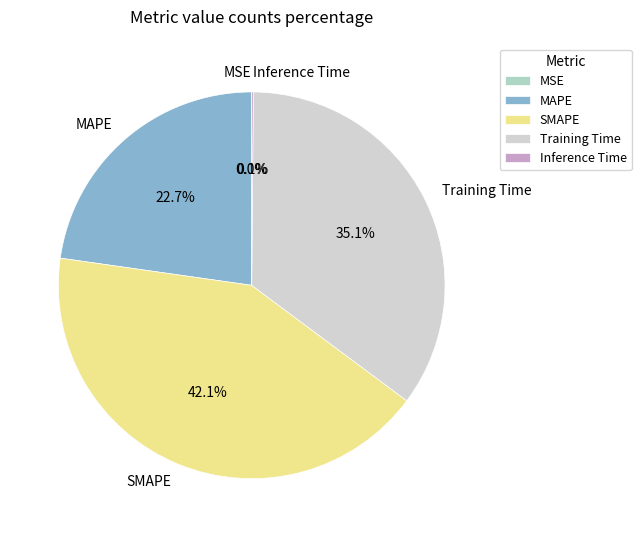

To the nearest percent, what is the average slice percentage?

20%